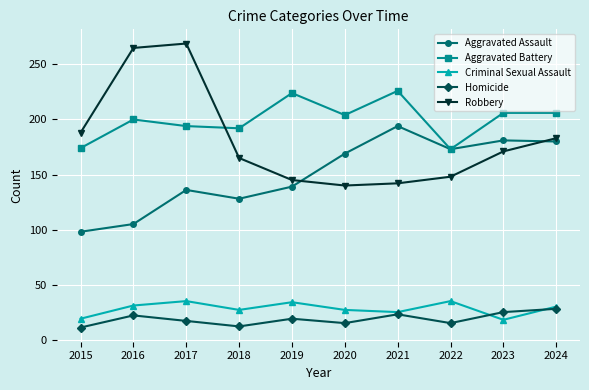

What is the difference between the maximum and minimum values in the Aggravated Assault series?

96